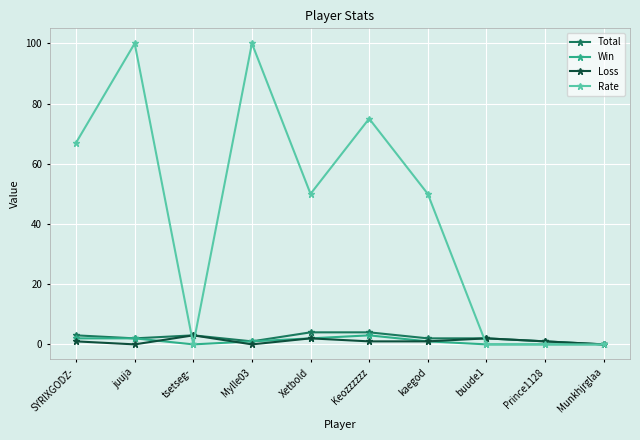

What is the average value of the Total series?

2